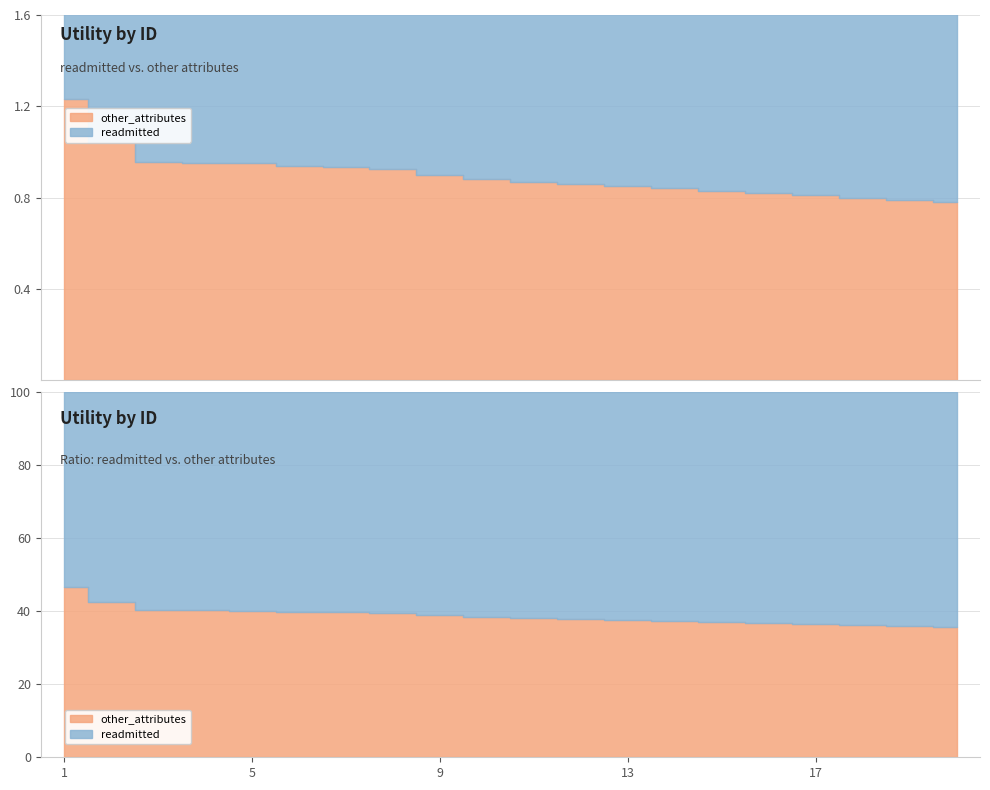

What is the difference between the maximum and minimum values in the other_attributes series?

0.5